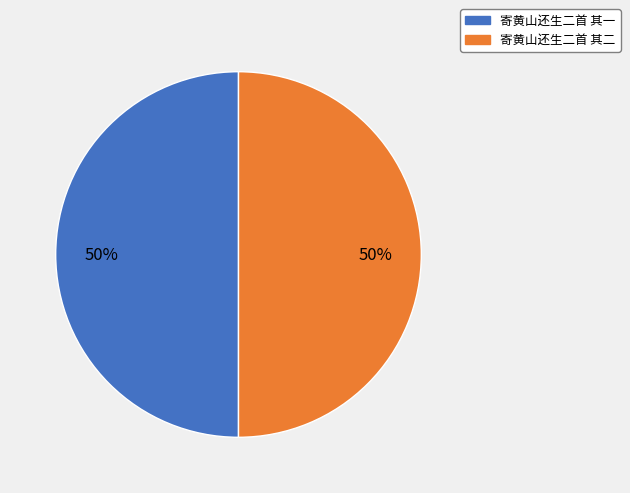

How many slices are in this pie chart?

2